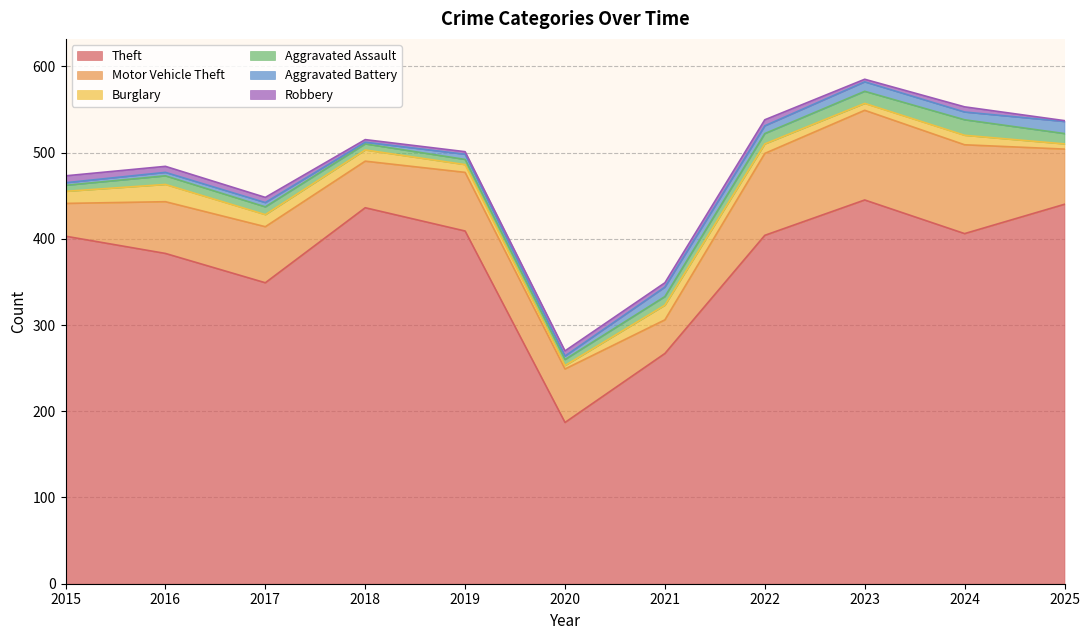

The Aggravated Assault series shows 12 at 2025. True or false?

True